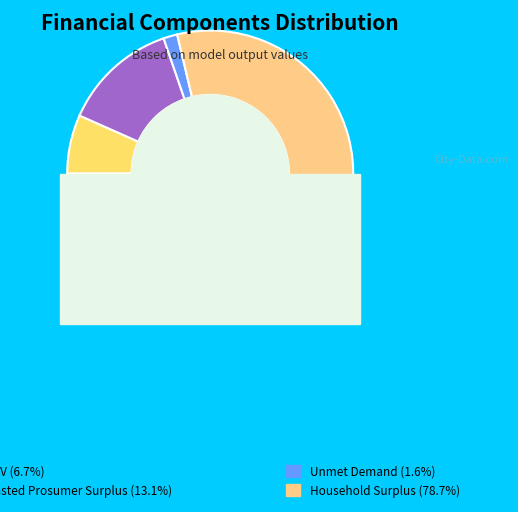

Between NPV and Unmet Demand, which is larger?

NPV